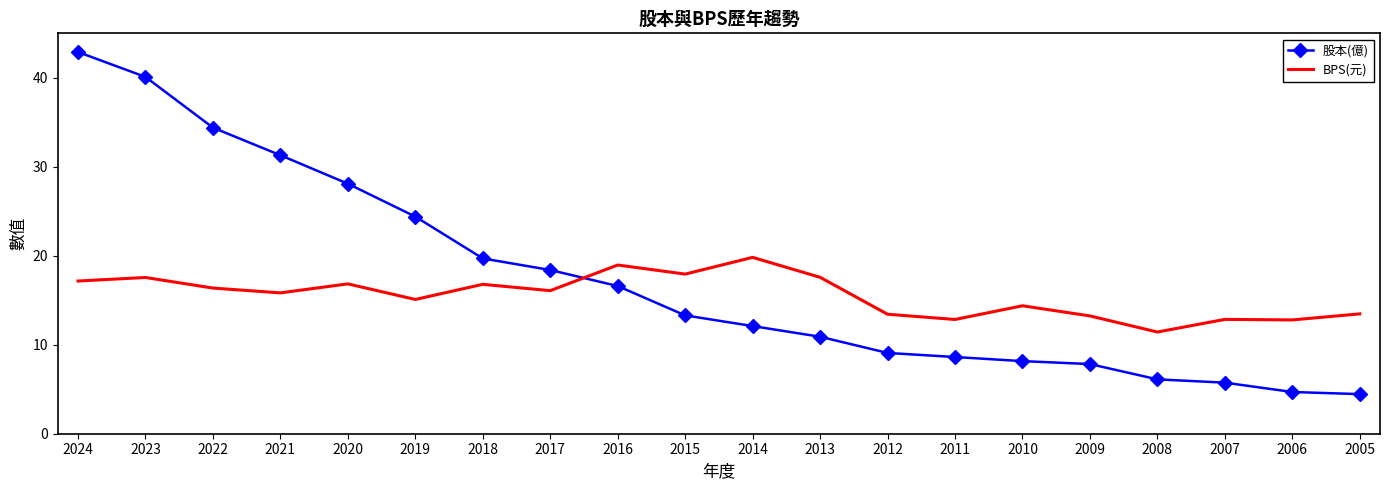

Rank the series by their average value, from lowest to highest.

BPS(元), 股本(億)